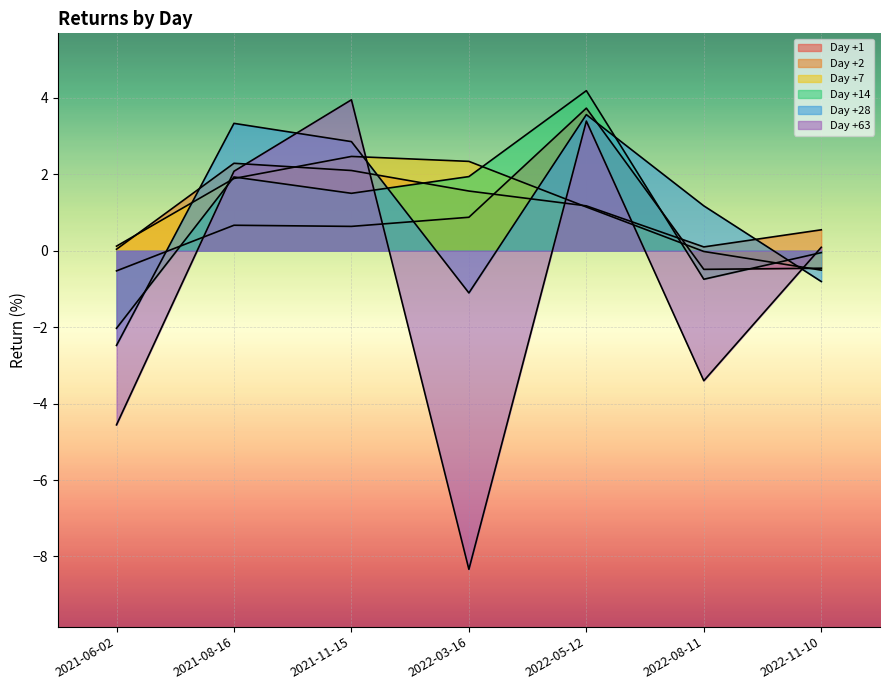

At which category is the sum across all series the highest?

2022-05-12